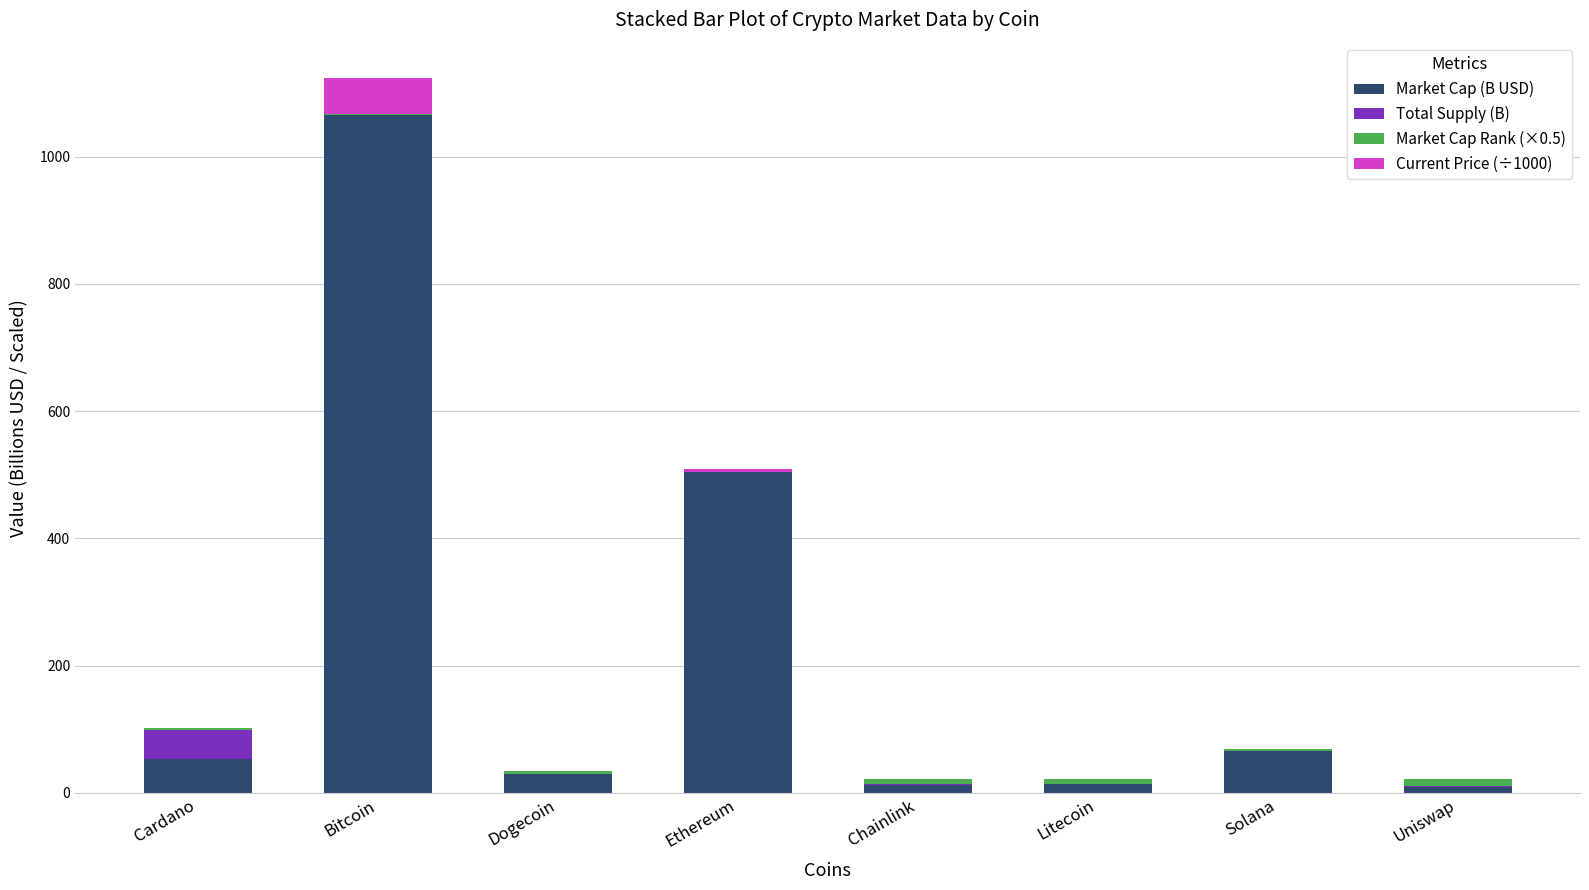

What is the sum of all Market Cap (B USD) values?

1755.8